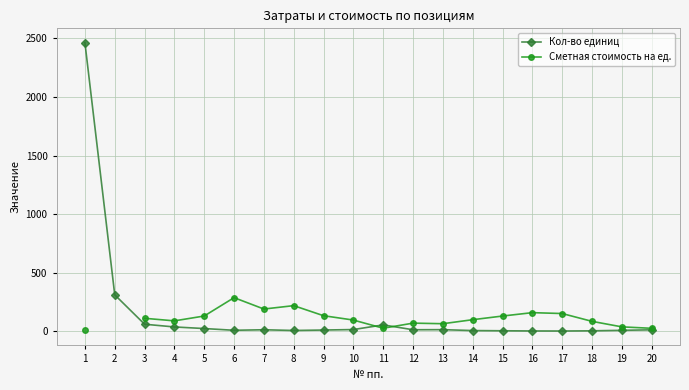

At which label does Сметная стоимость на ед. reach its peak?

6